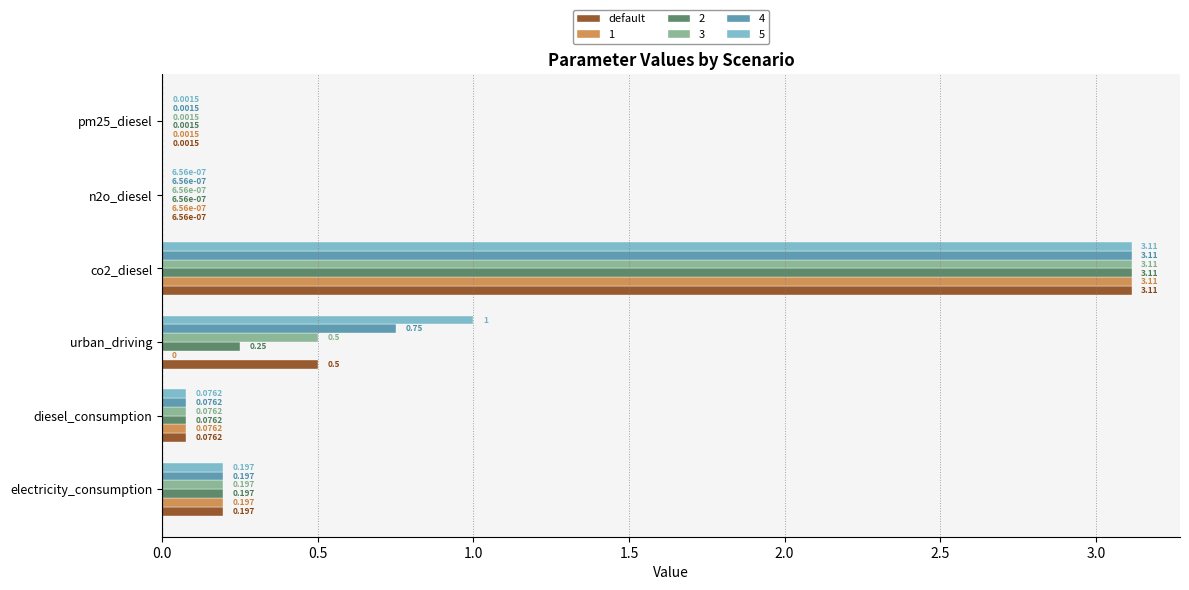

At which label is 5 closest to 1?

urban_driving